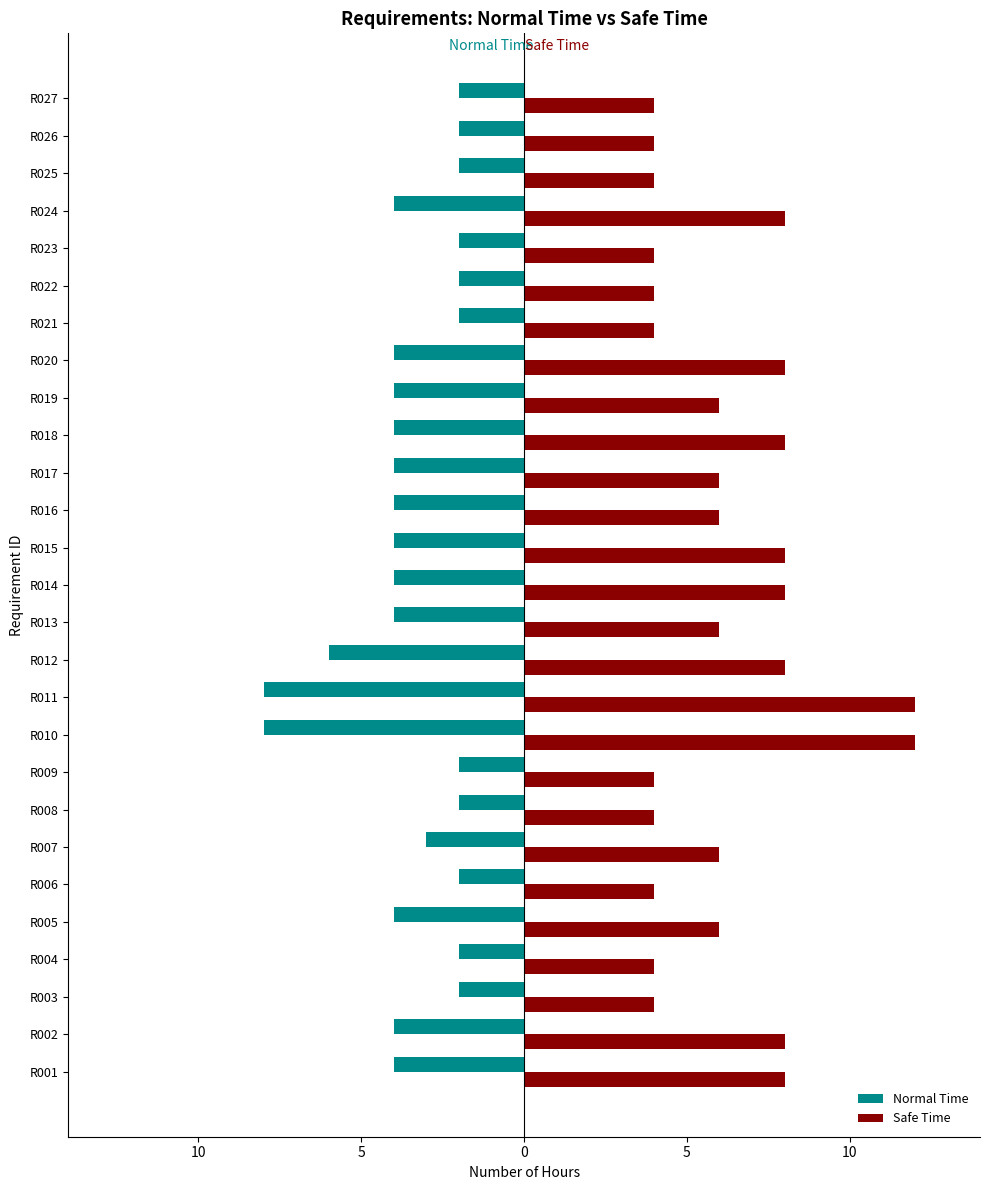

What are all the series names shown in the legend?

Normal Time, Safe Time